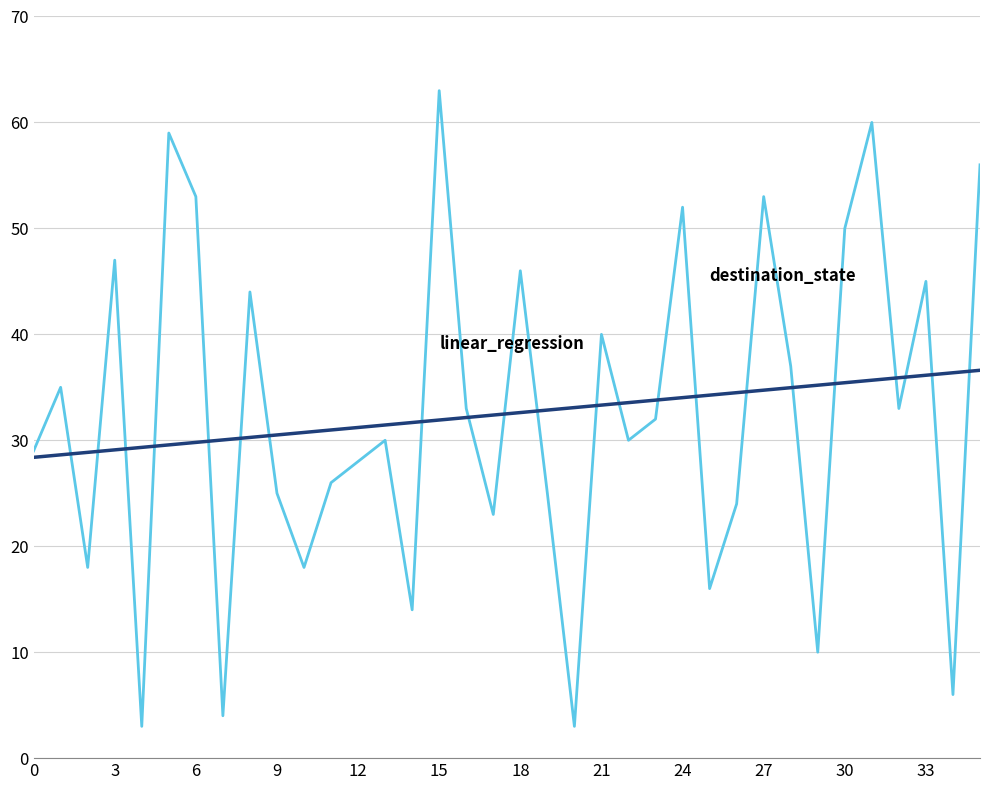

What is the smallest value displayed?

3.0